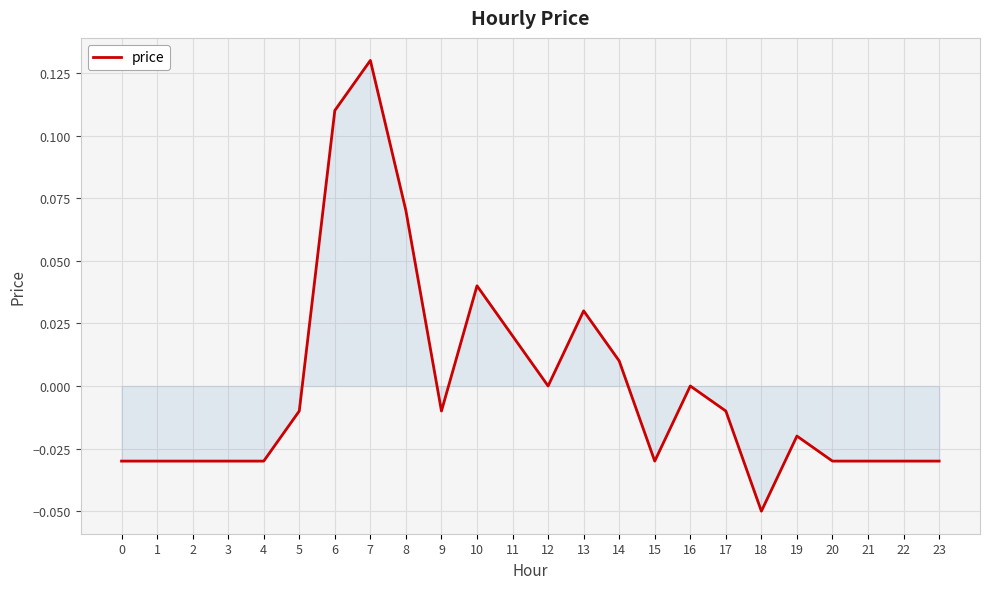

What is the difference between the maximum and minimum values?

0.2